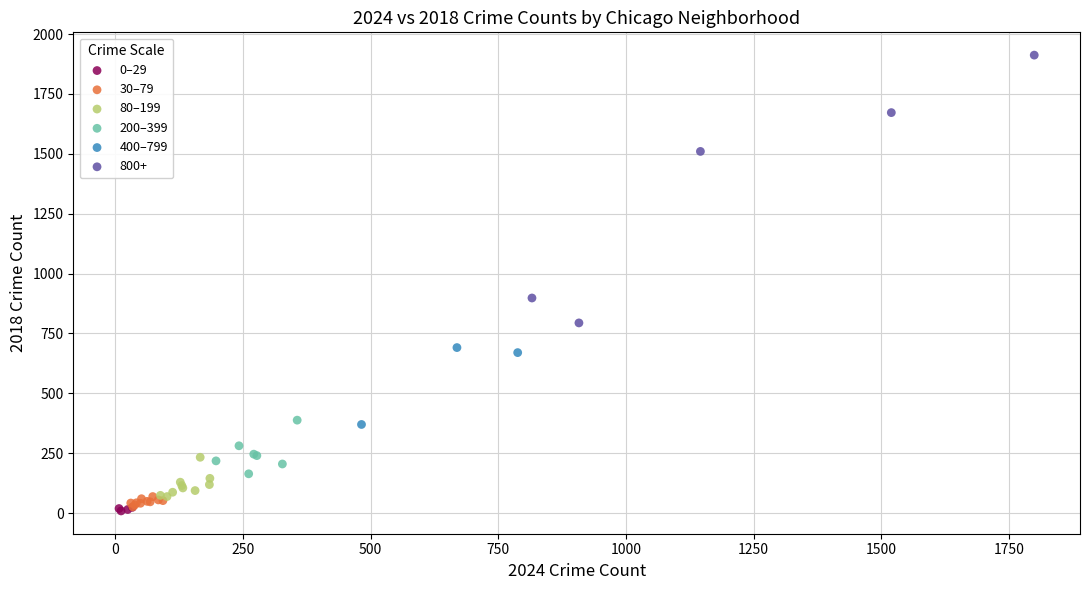

Which series reaches the maximum Y coordinate?

800+